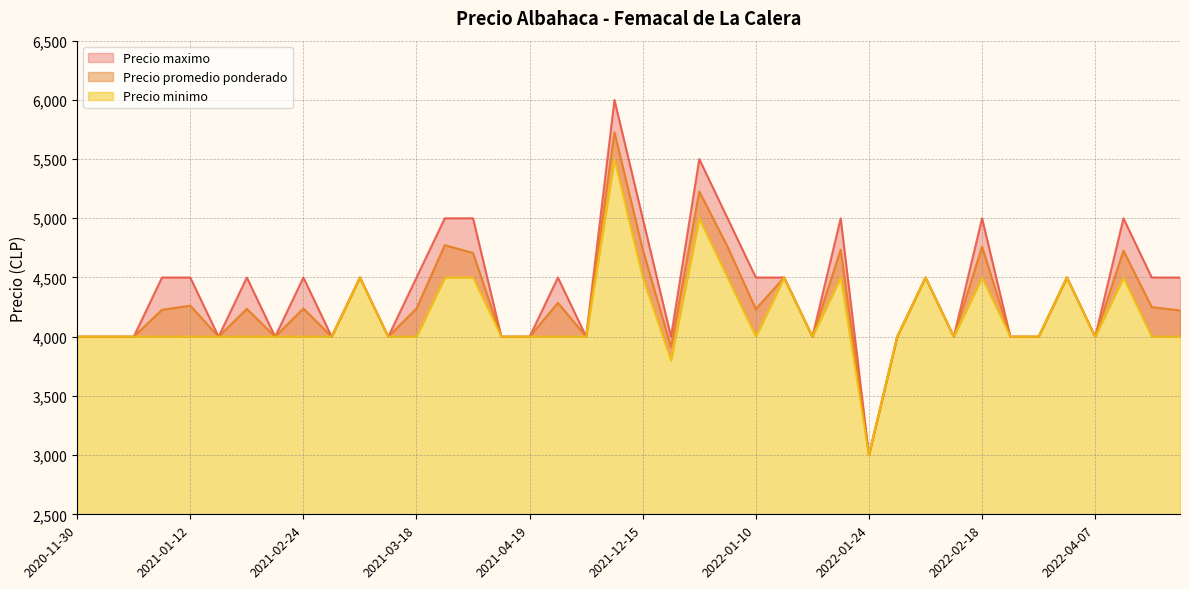

How many lines are shown in the chart?

3